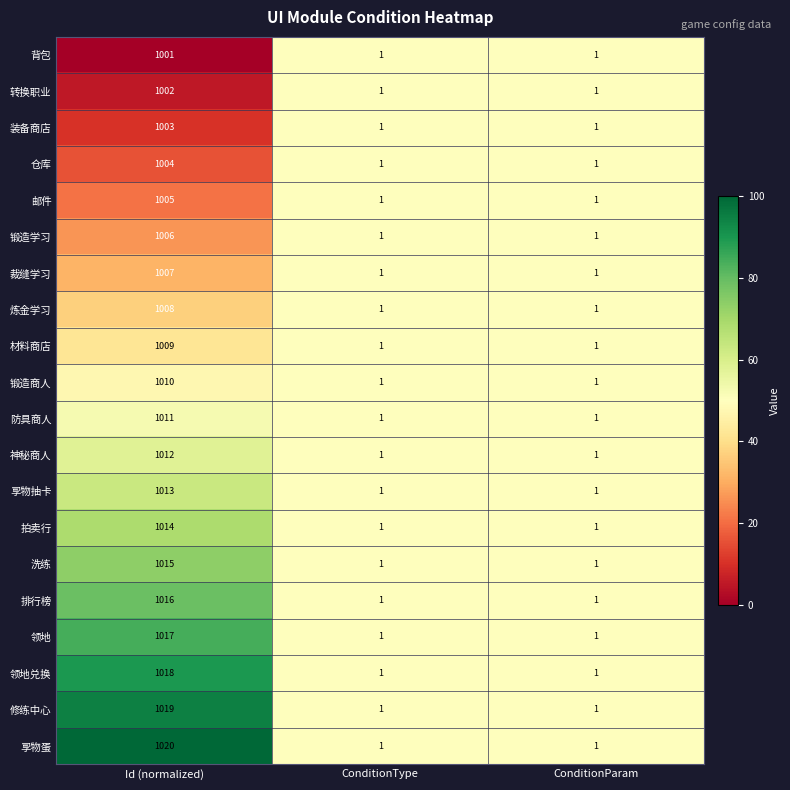

Rank the series by their maximum value, from highest to lowest.

孠物蛋, 修练中心, 领地兑换, 领地, 排行榜, 洗练, 拍卖行, 孠物抽卡, 神秘商人, 防具商人, 锻造商人, 材料商店, 炼金学习, 裁缝学习, 锻造学习, 邮件, 仓库, 装备商店, 转换职业, 背包